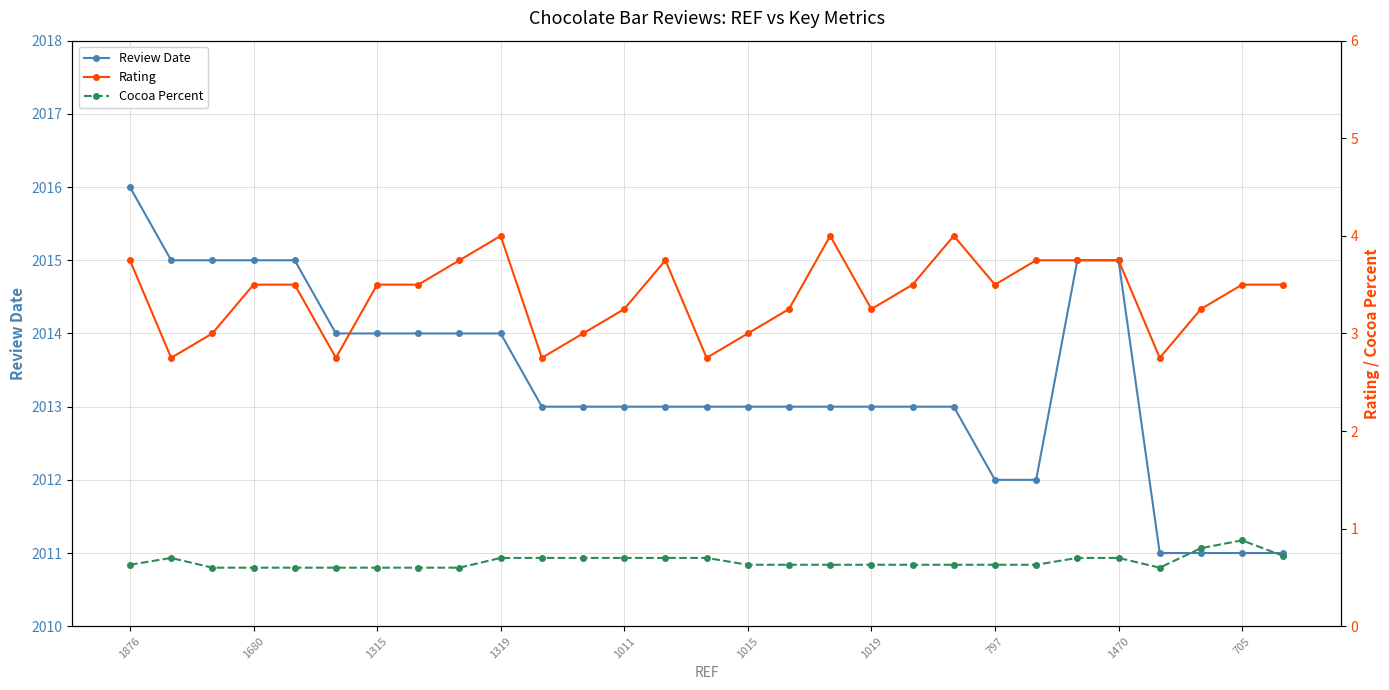

What is the sum of the Cocoa Percent values at 28 and 19?

1.4